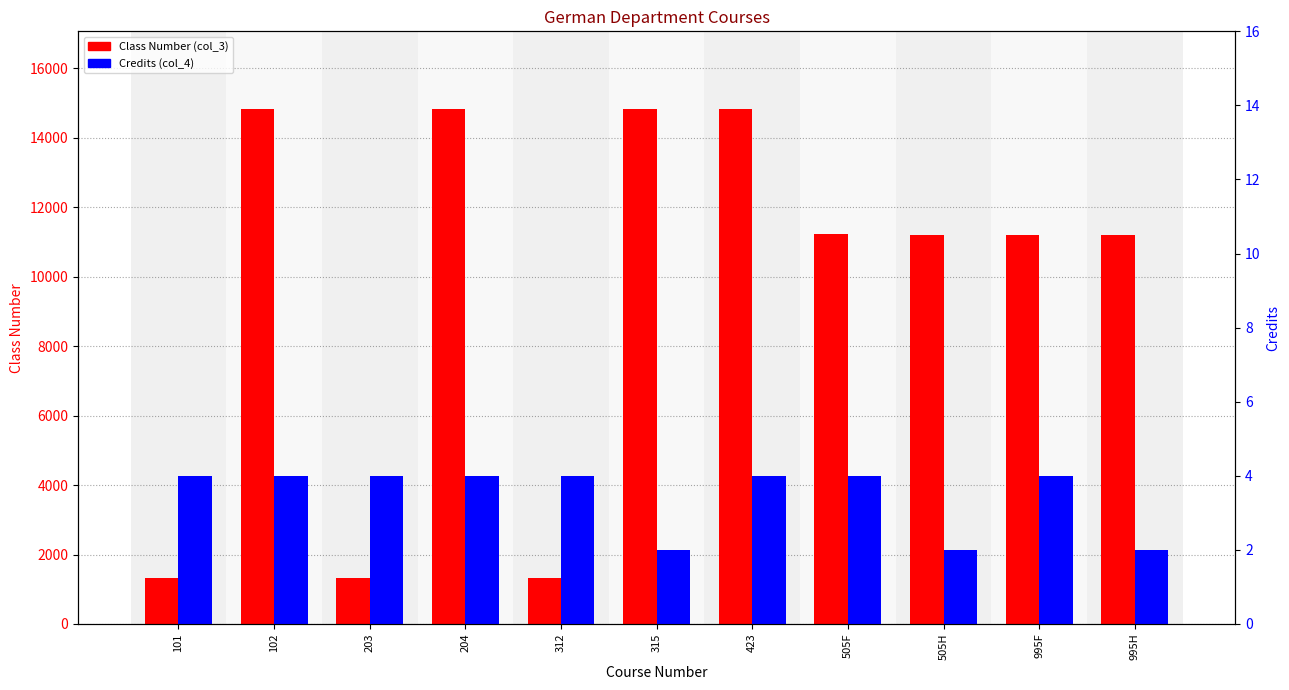

At 203, list the series in order from largest to smallest.

Class Number (col_3), Credits (col_4)